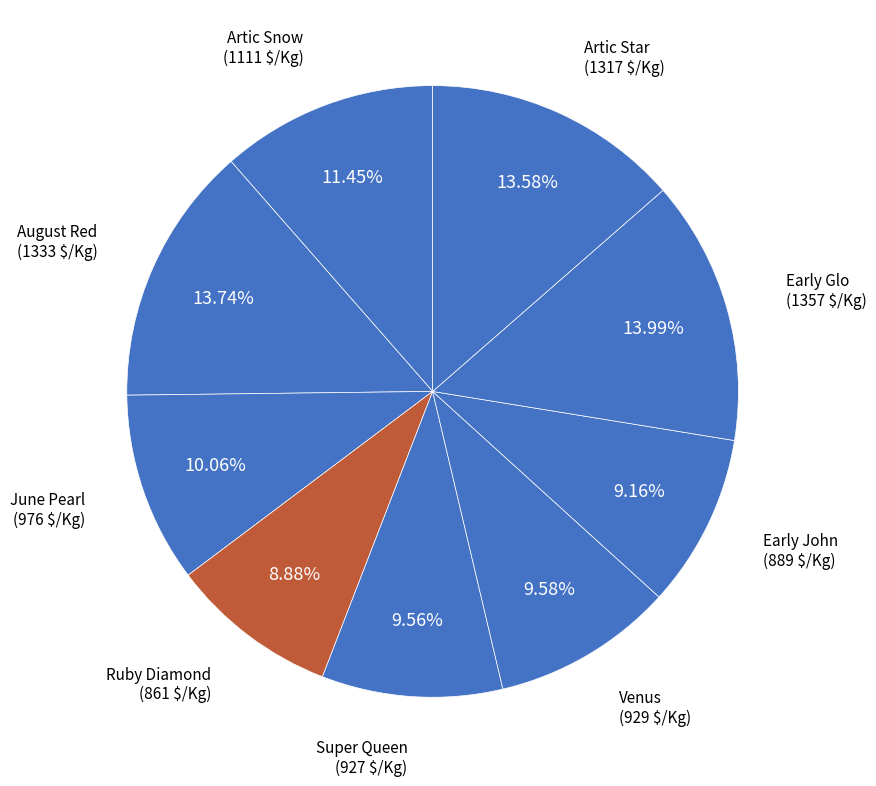

How many slices are in this pie chart?

9